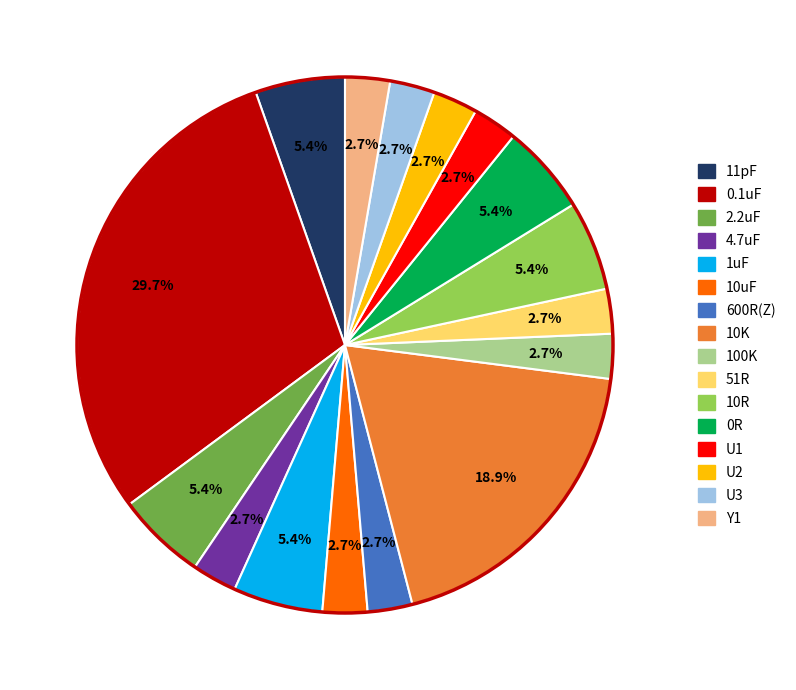

Combined, what portion of the pie is 0.1uF and U1?

32.4%